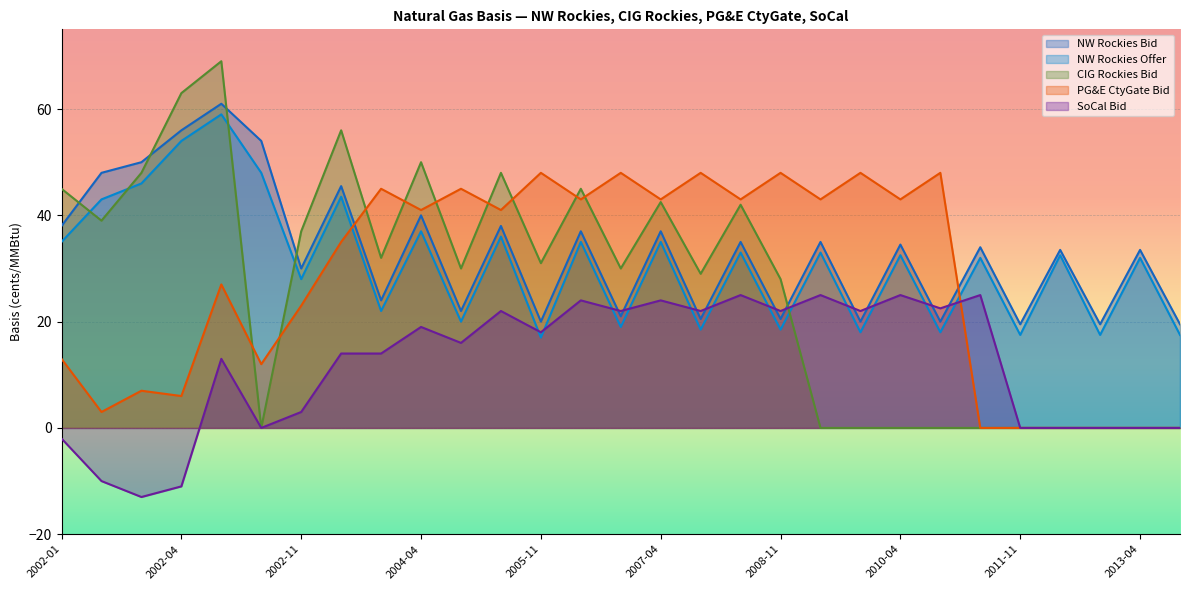

Does the chart display data point markers on the line(s)?

No